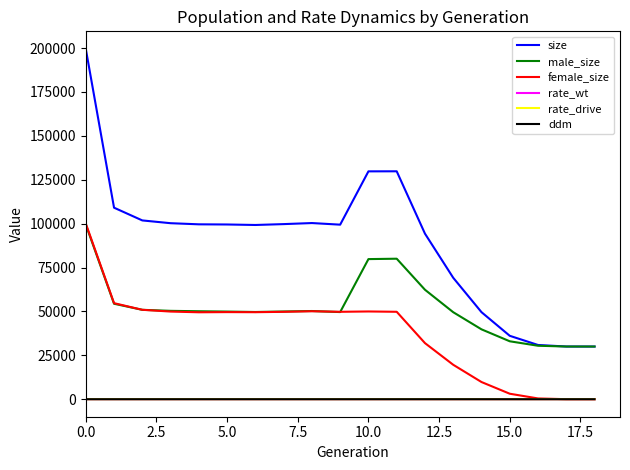

At how many categories does at least one series exceed 166424?

1